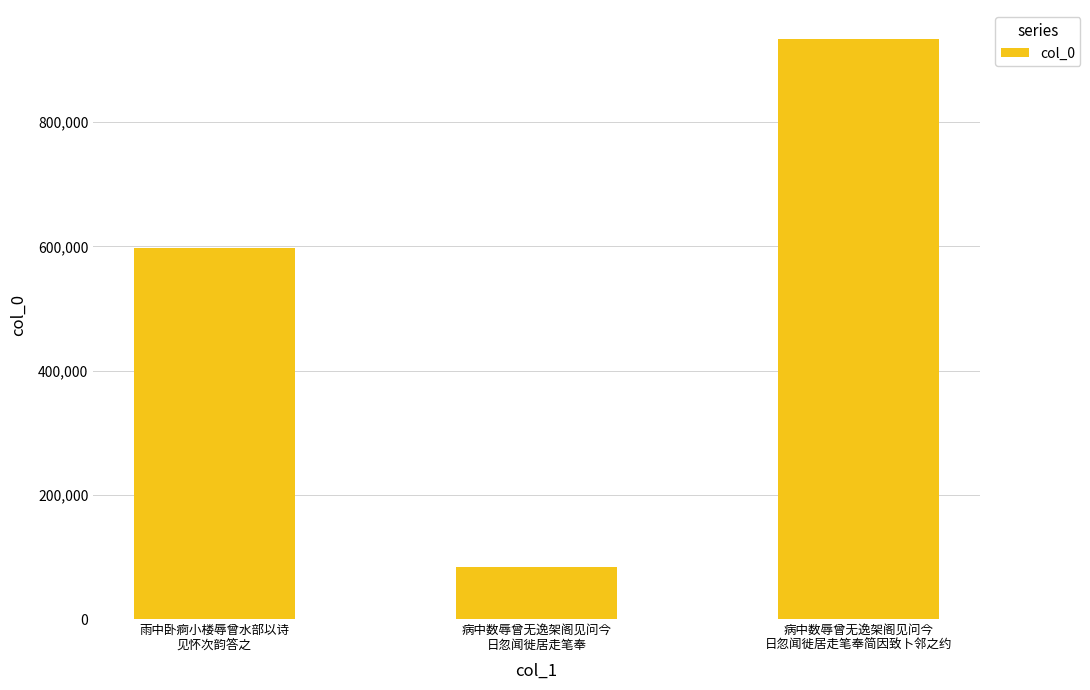

What is the sum of the values at 病中数辱曾无逸架阁见问今
日忽闻徙居走笔奉简因致卜邻之约 and 病中数辱曾无逸架阁见问今
日忽闻徙居走笔奉?

1017675